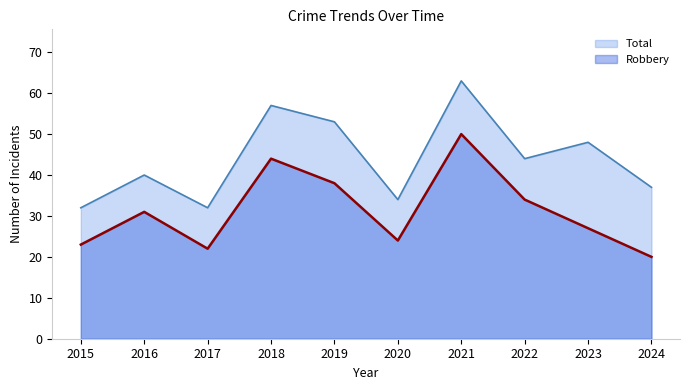

What is the difference between the Total values at 2015 and 2019?

21